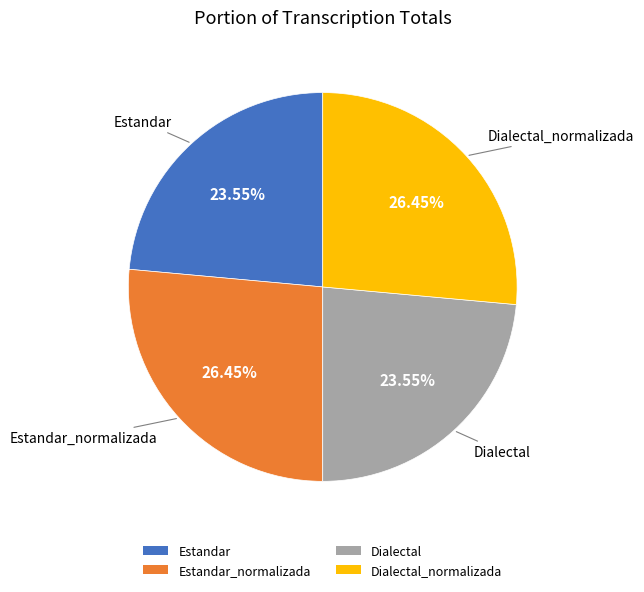

To the nearest percent, what portion does Dialectal represent?

24%